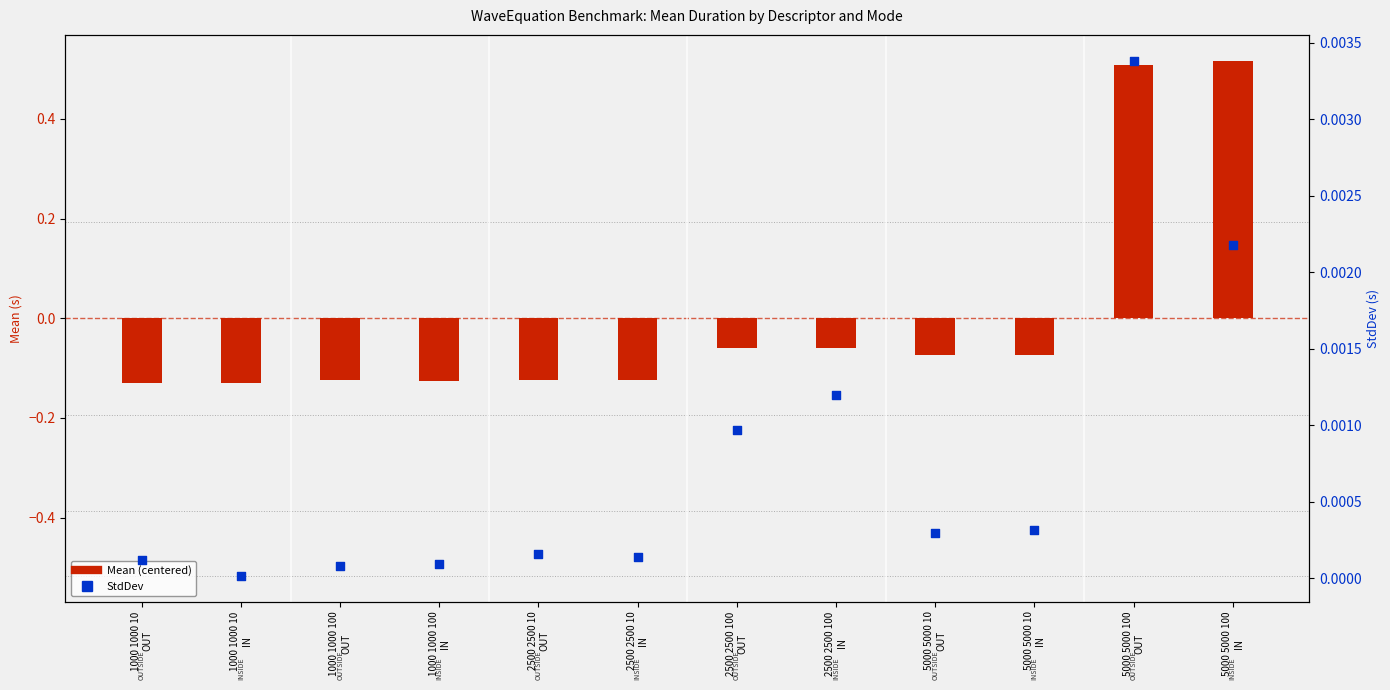

Which series has the largest total across all categories?

StdDev